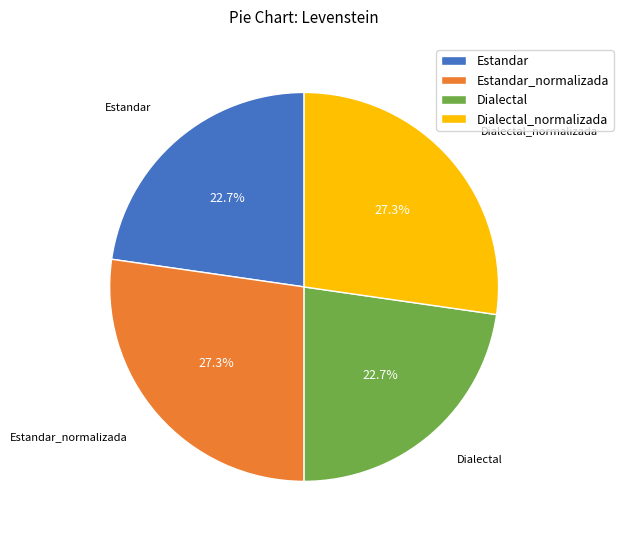

Is there a majority slice in this chart?

No